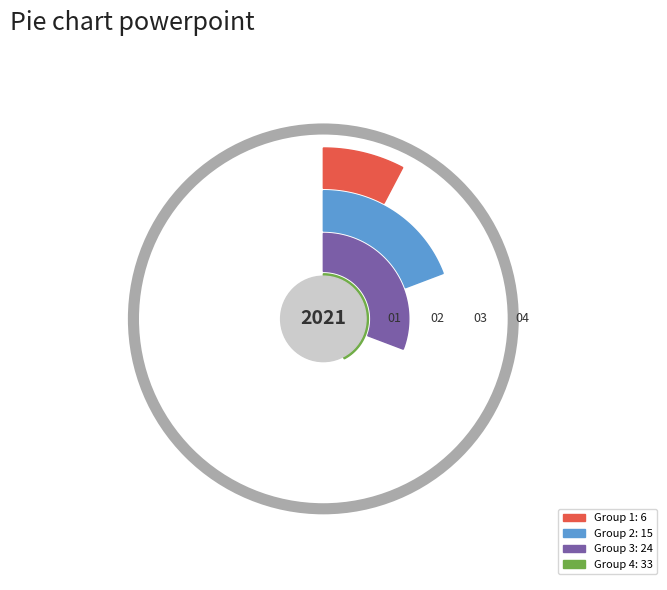

Between 6 and 2, which is larger?

6